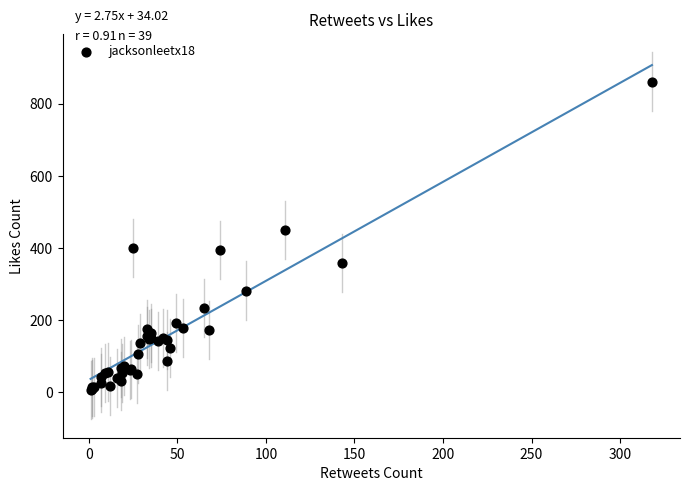

What Y value in the scatter plot is closest to 433?

451